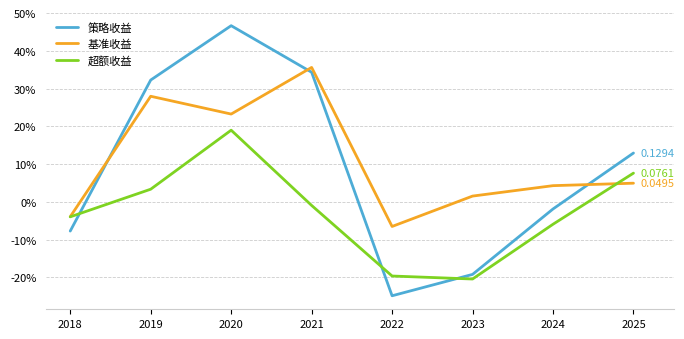

The value of 基准收益 at 2019 is 0.4. True or false?

False